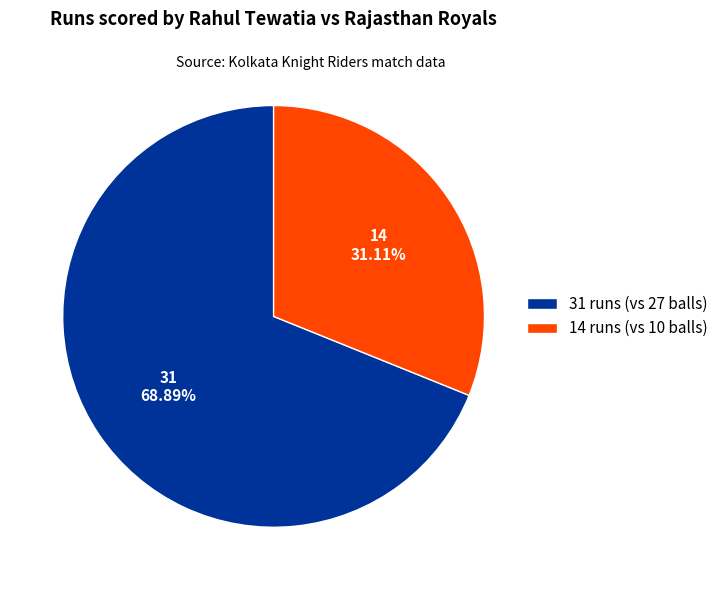

Which has a higher value, 31 runs (vs 27 balls) or 14 runs (vs 10 balls)?

31 runs (vs 27 balls)